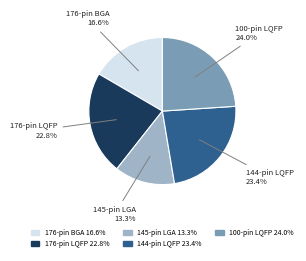

Does any single category account for the majority?

No